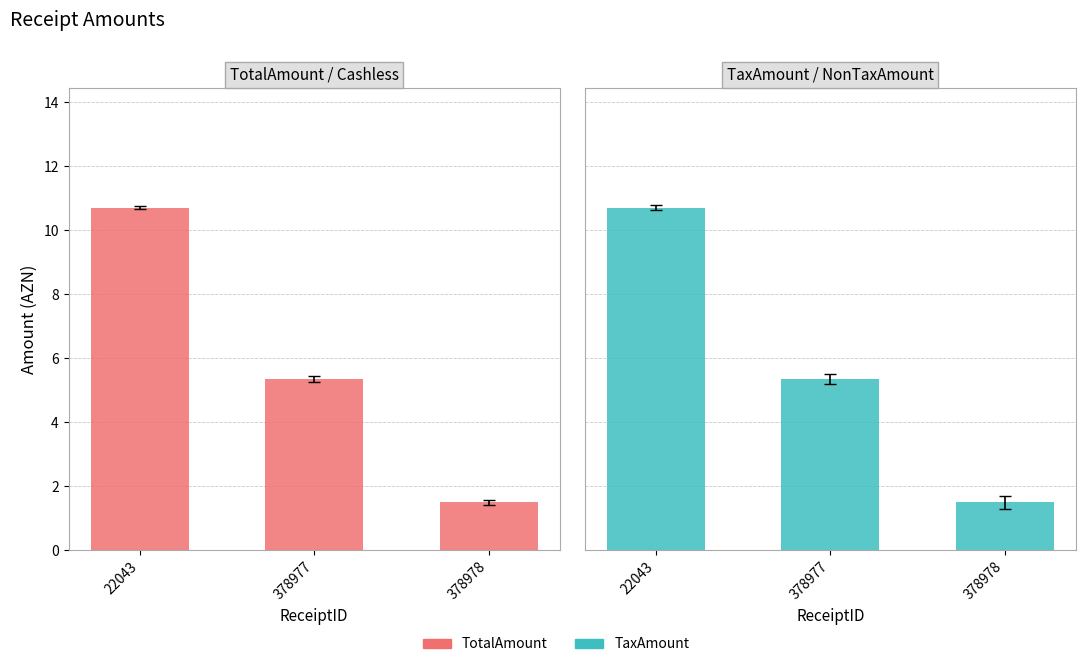

Reading left to right, transcribe all the data shown in this chart.

TotalAmount: 22043=10.7	378977=5.3	378978=1.5
TaxAmount: 22043=10.7	378977=5.3	378978=1.5